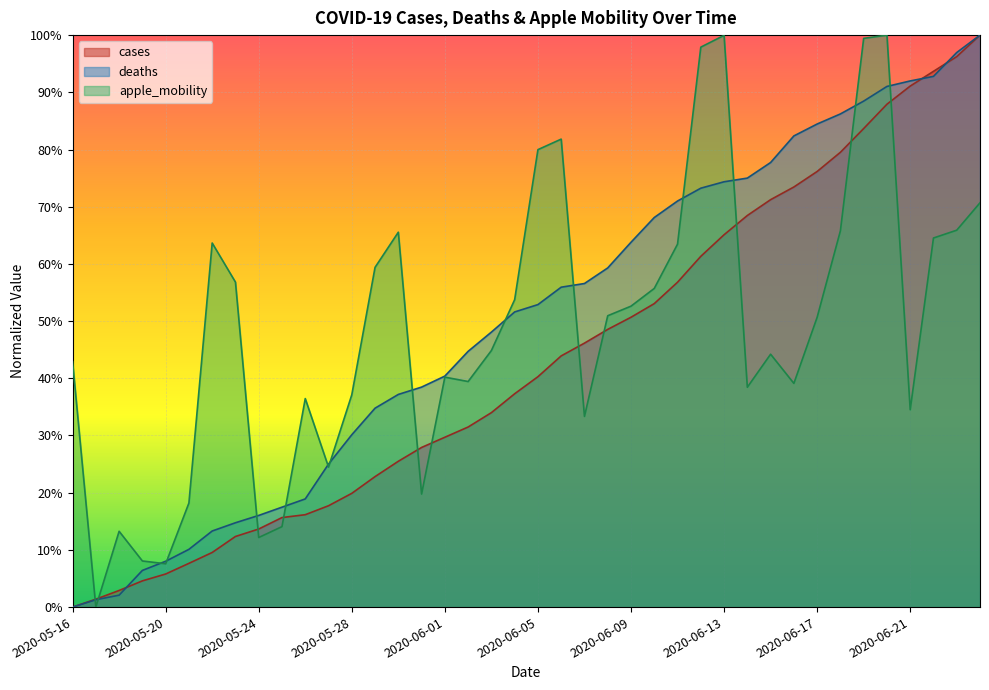

True or false: deaths has a value of 0.3 at 2020-05-29.

True